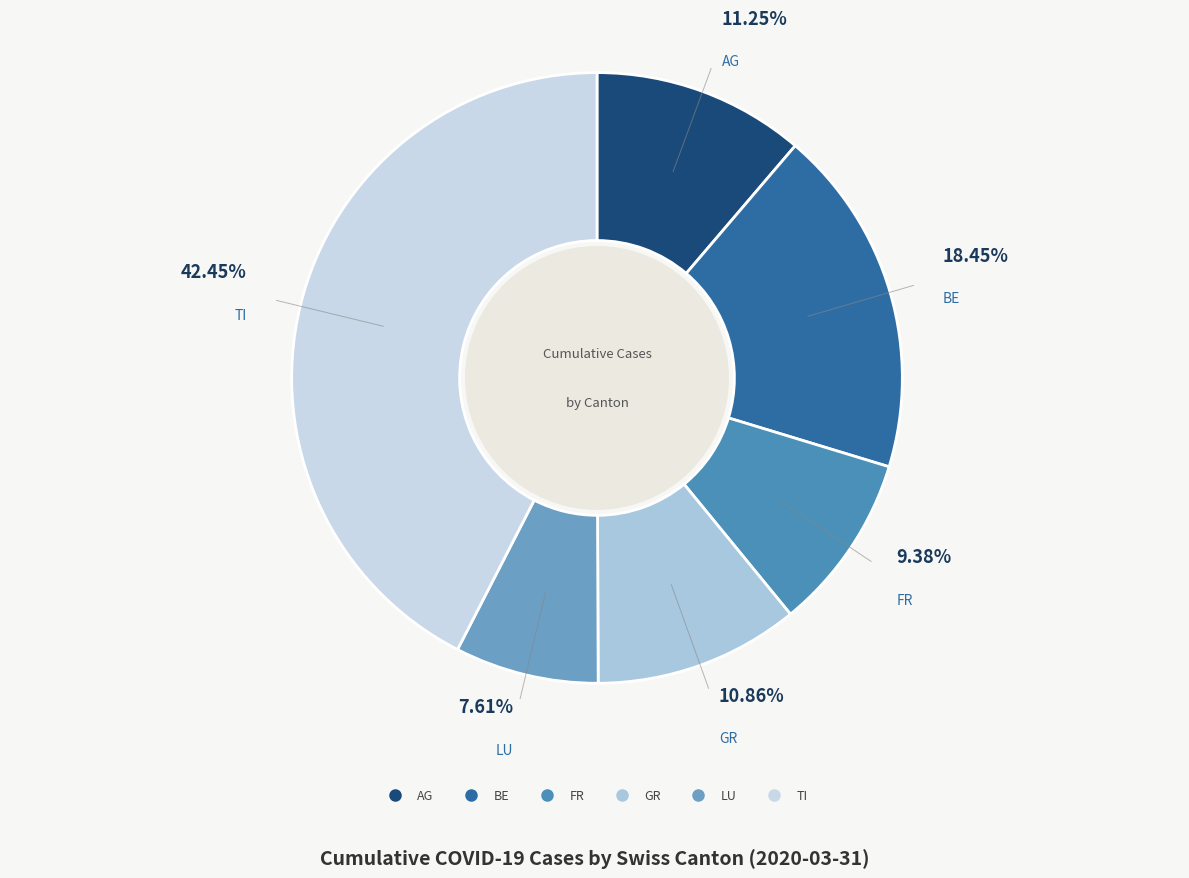

Which has a higher value, GR or BE?

BE